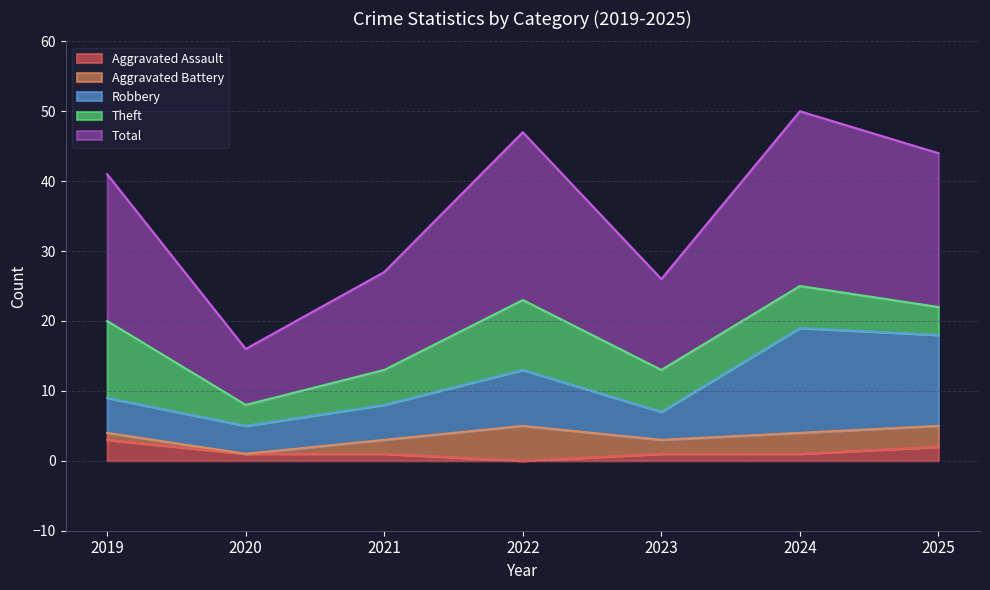

Between 2019 and 2020, which is larger?

2019